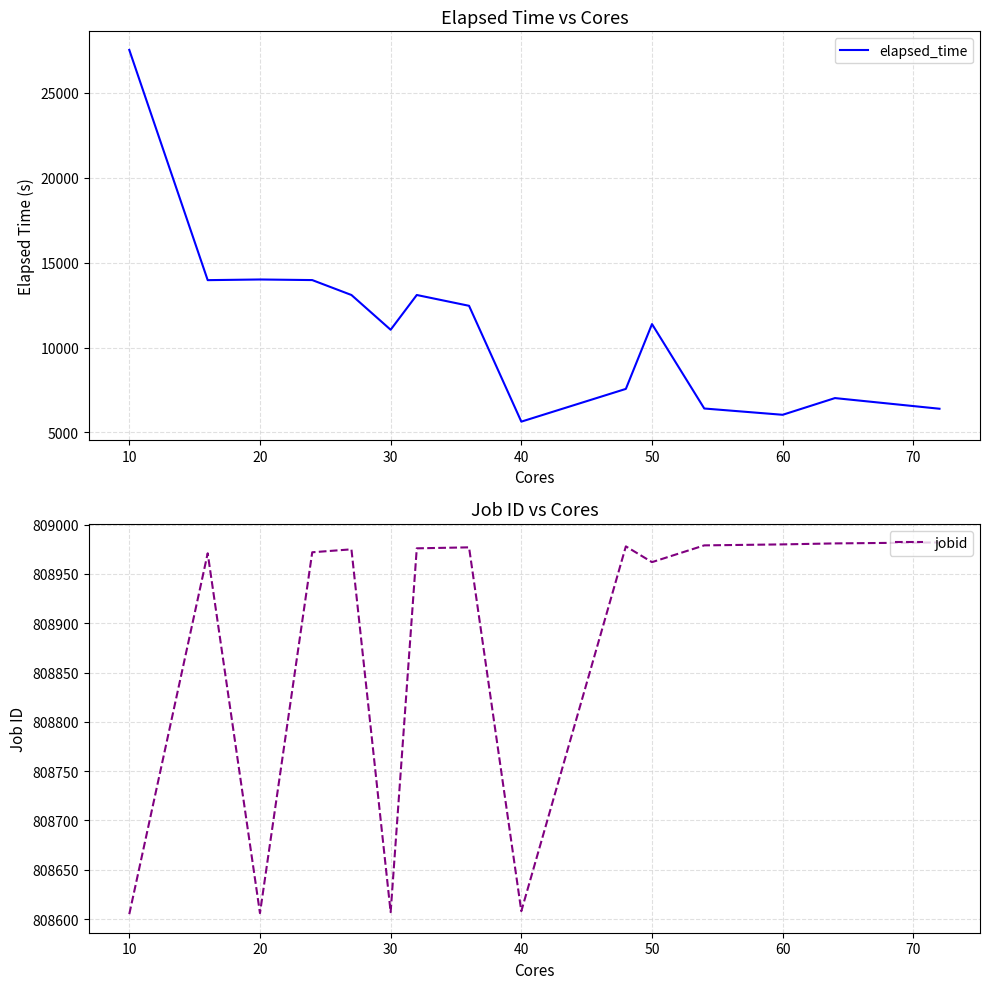

What is the lowest value of the elapsed_time series?

5637